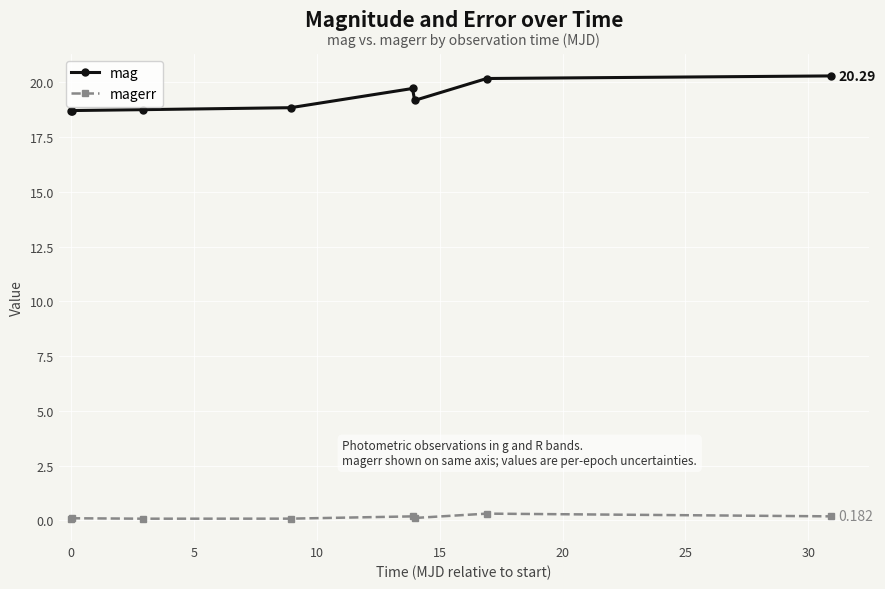

Which series has the widest spread of values?

mag